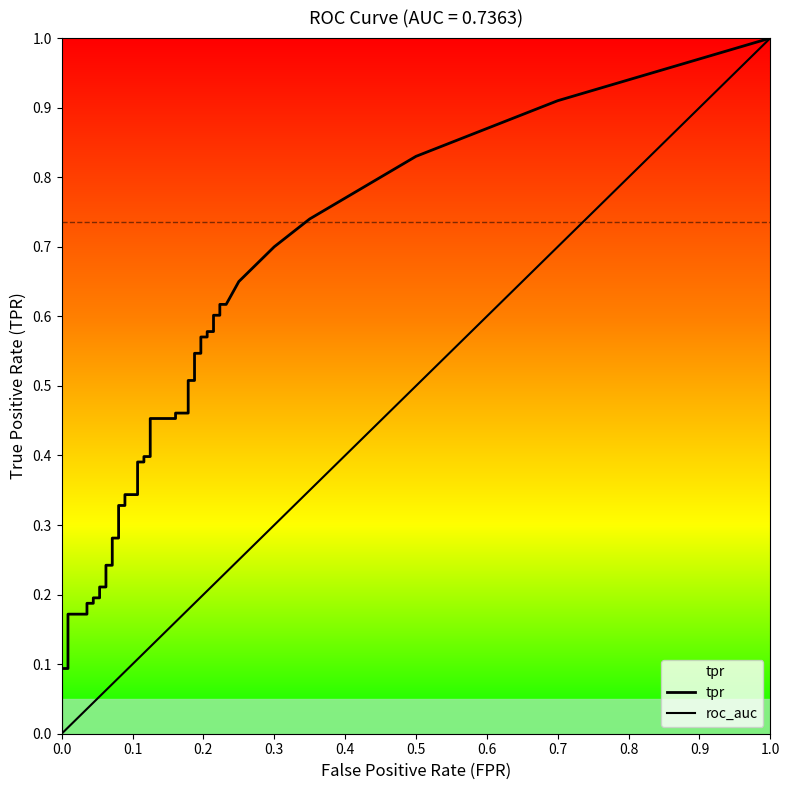

Does the chart have visible grid lines?

No